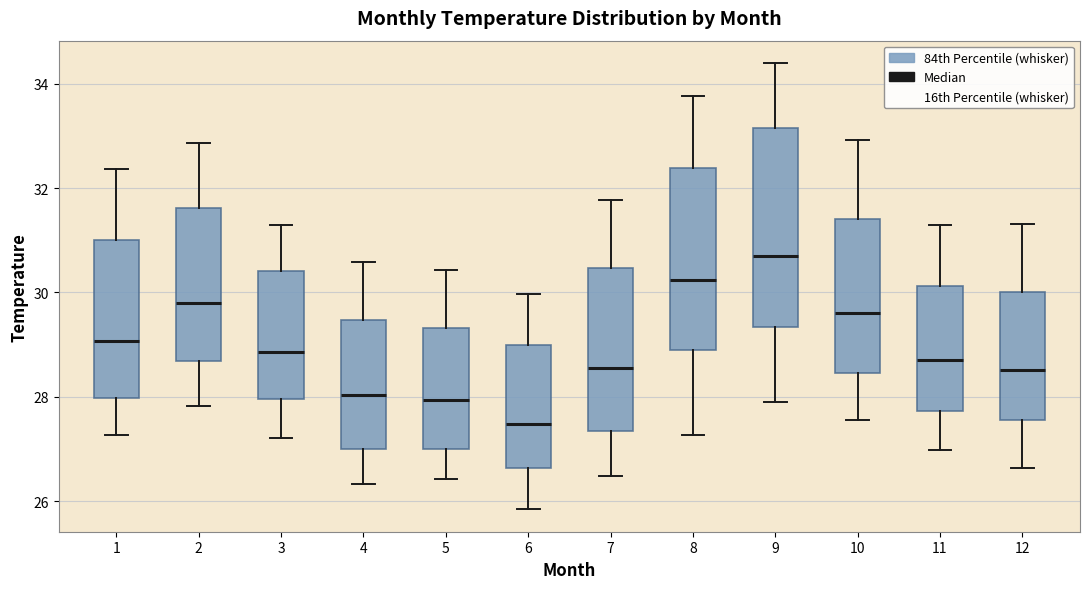

Which box has the lowest median line?

6